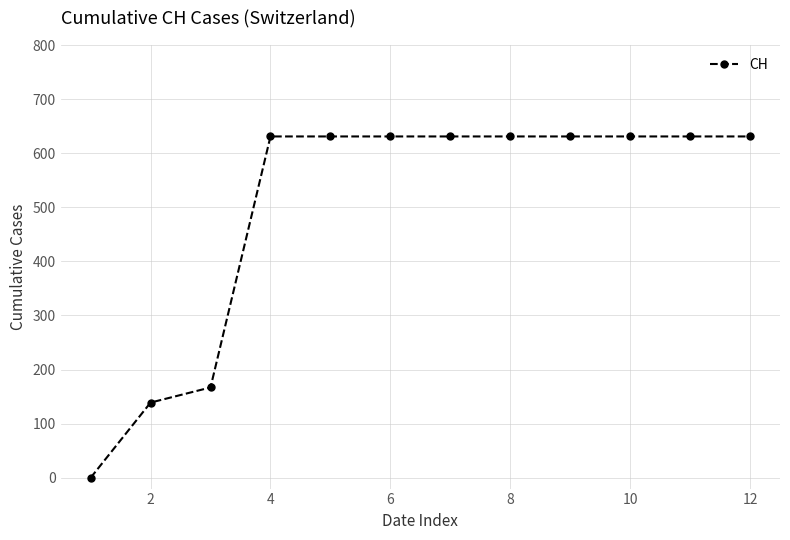

What is the value of the 5th point from the left?

631